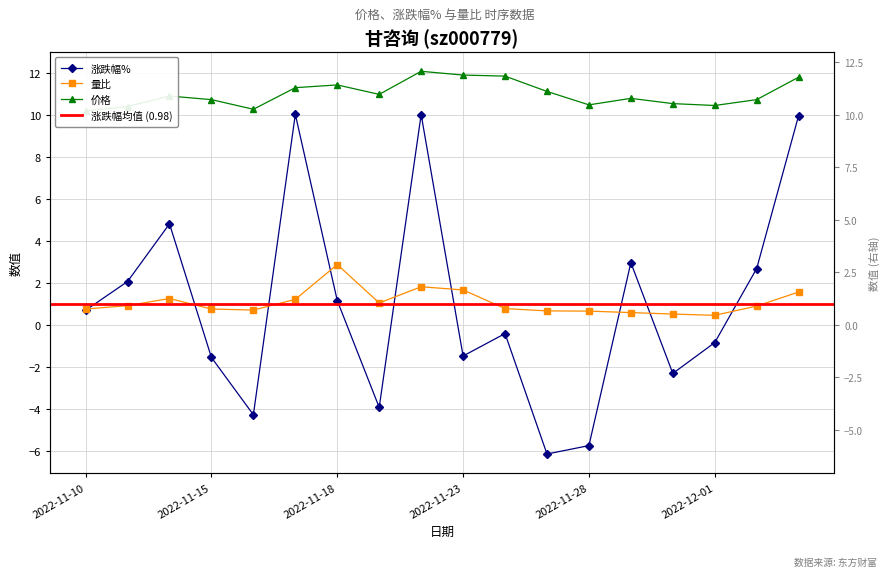

What is the approximate value of 量比 at 2022-11-23?

1.7